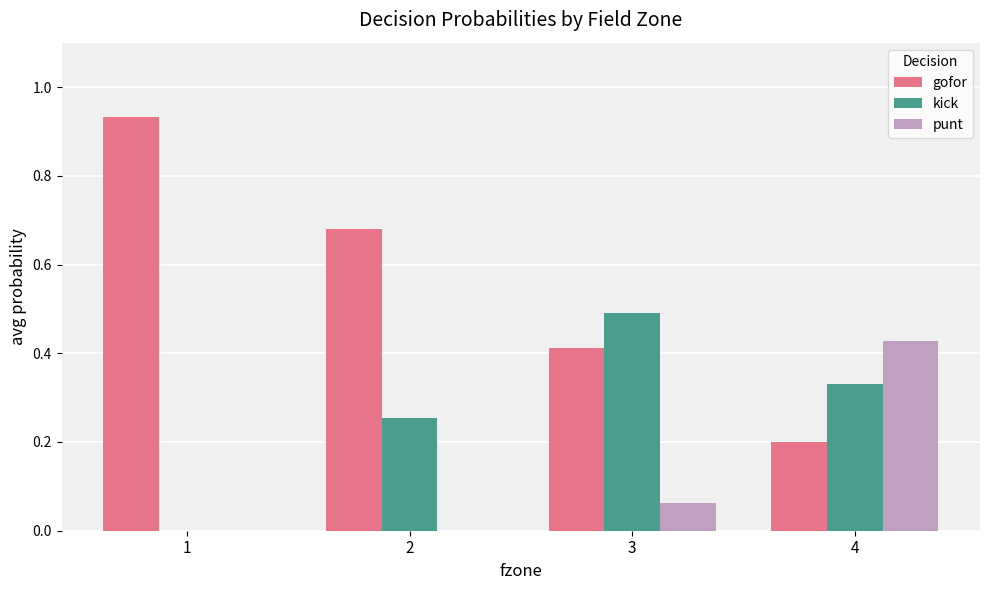

What is the total value across all series at 4?

1.0